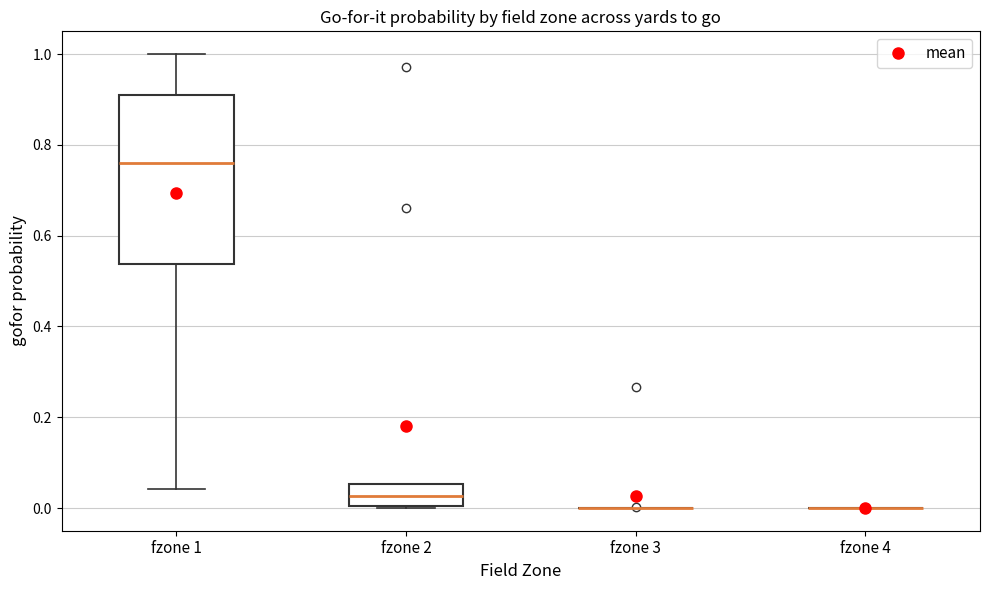

Which box is the tallest, from its lower edge to its upper edge?

fzone 1